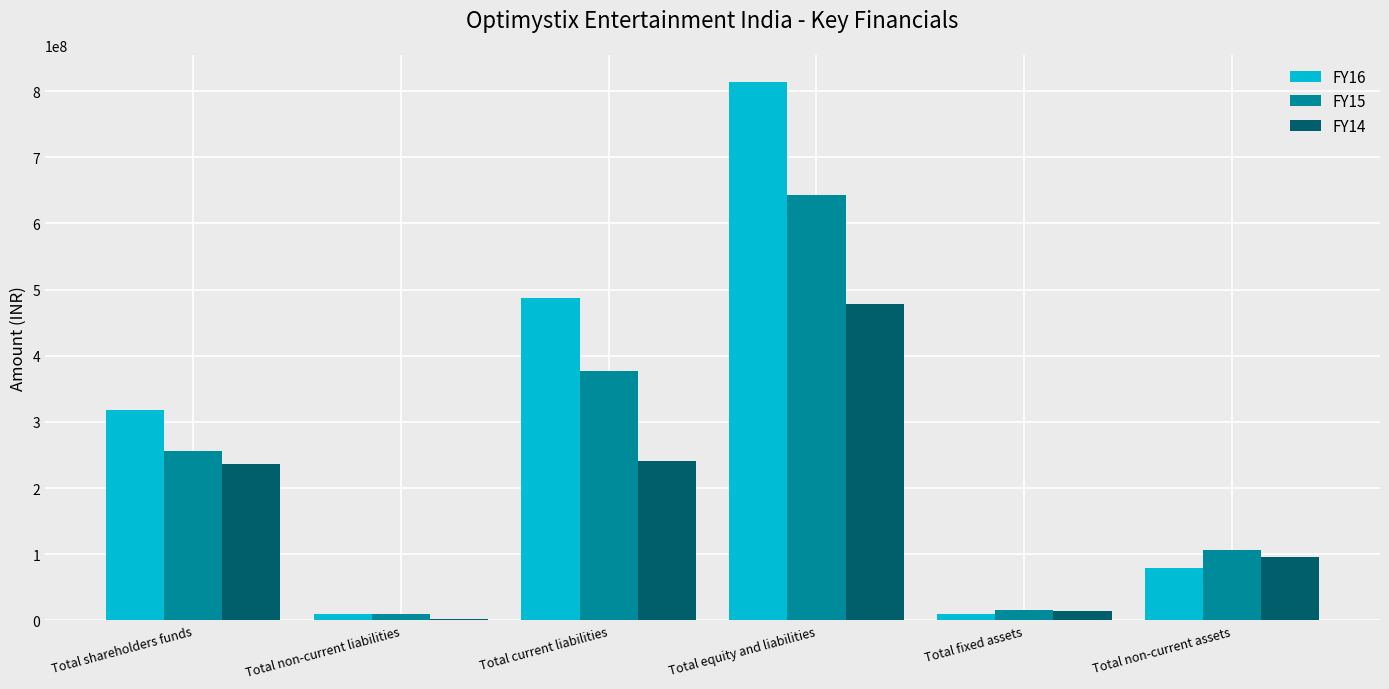

Is the value of FY15 at Total non-current assets greater than the value of FY16 at Total equity and liabilities?

No